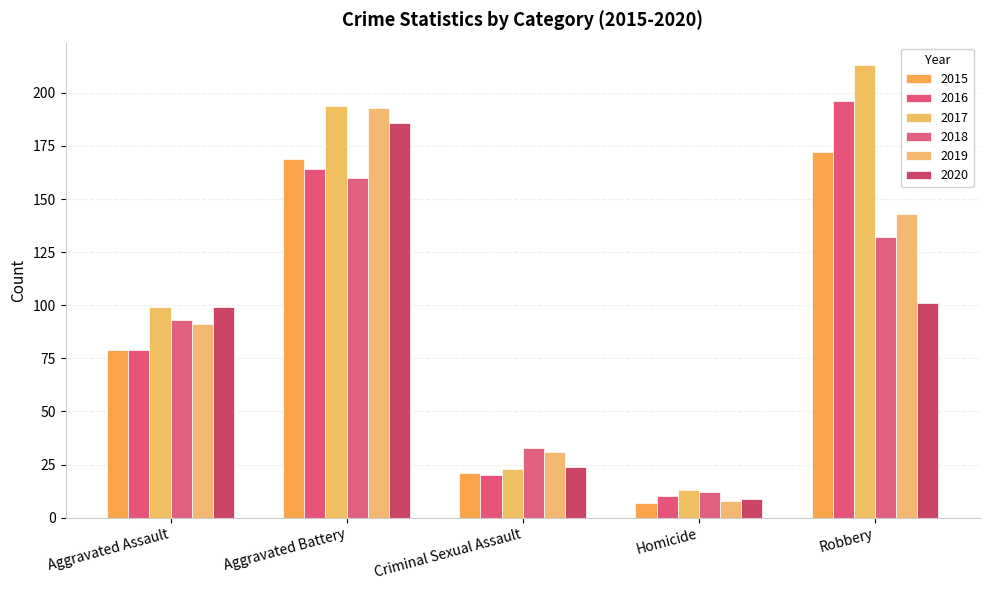

Where is 2020 nearest to the value 97?

Aggravated Assault